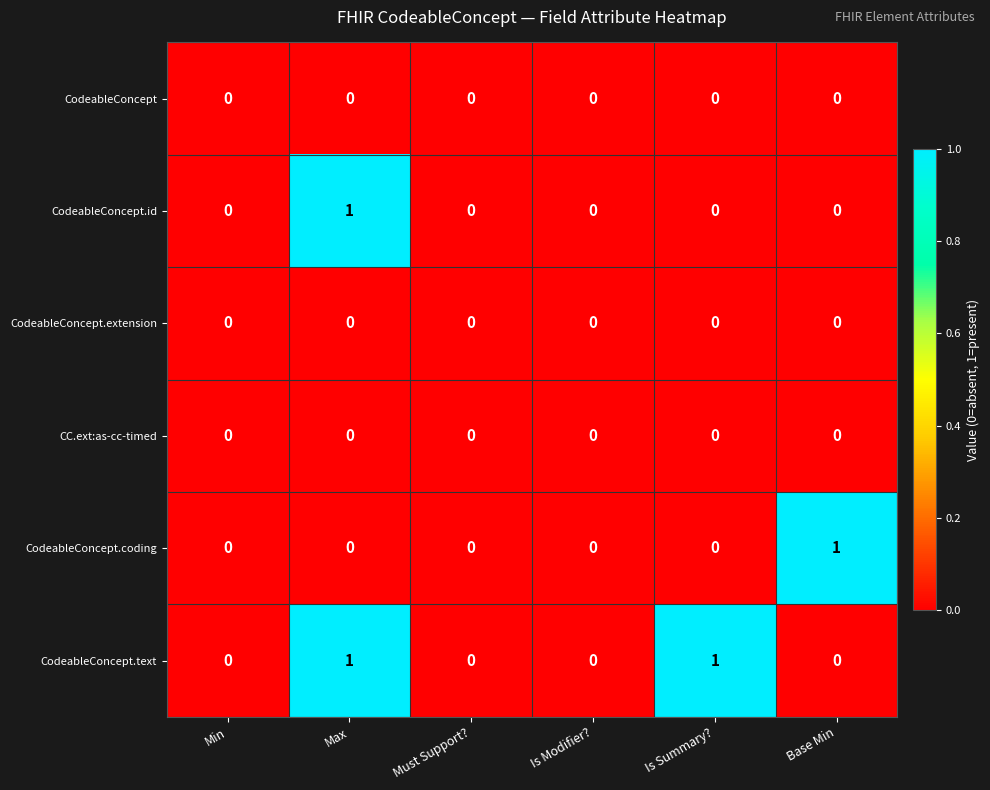

How many data points does each series have?

6